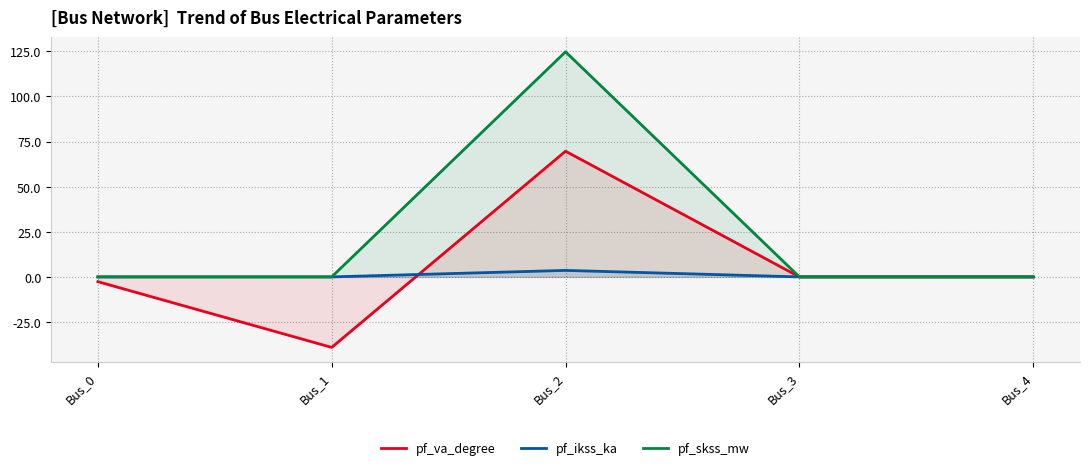

True or false: pf_ikss_ka and pf_skss_mw cross at least once.

False